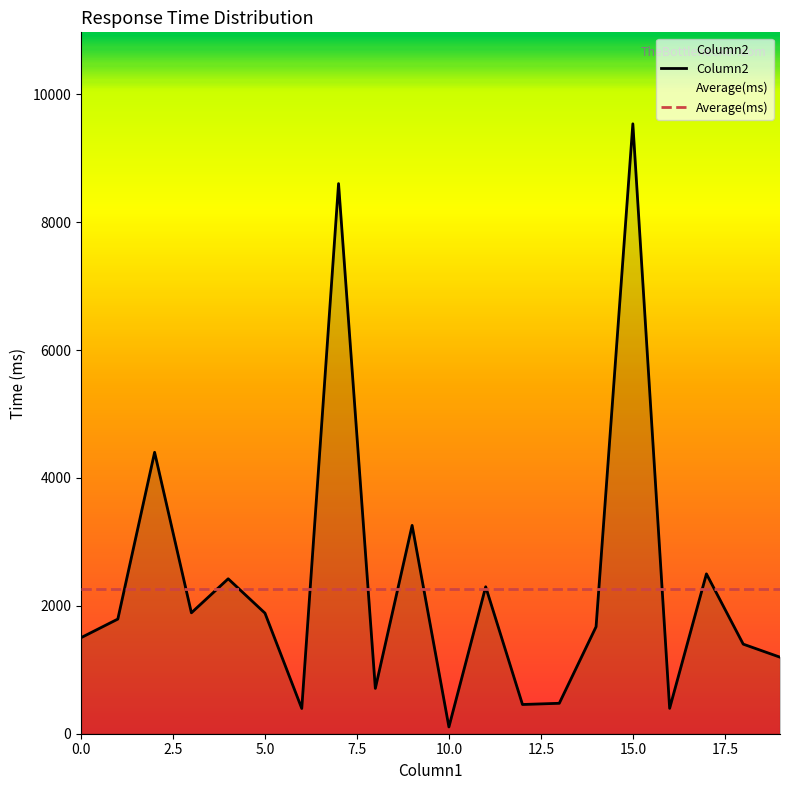

What is the total value across all series at 14?

3939.5